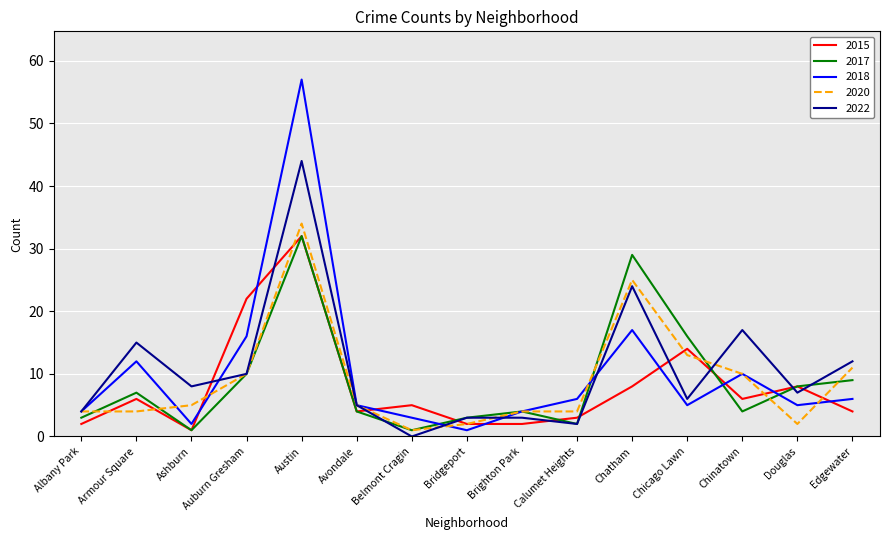

Rank the series at Chicago Lawn from lowest to highest value.

2018, 2022, 2020, 2015, 2017